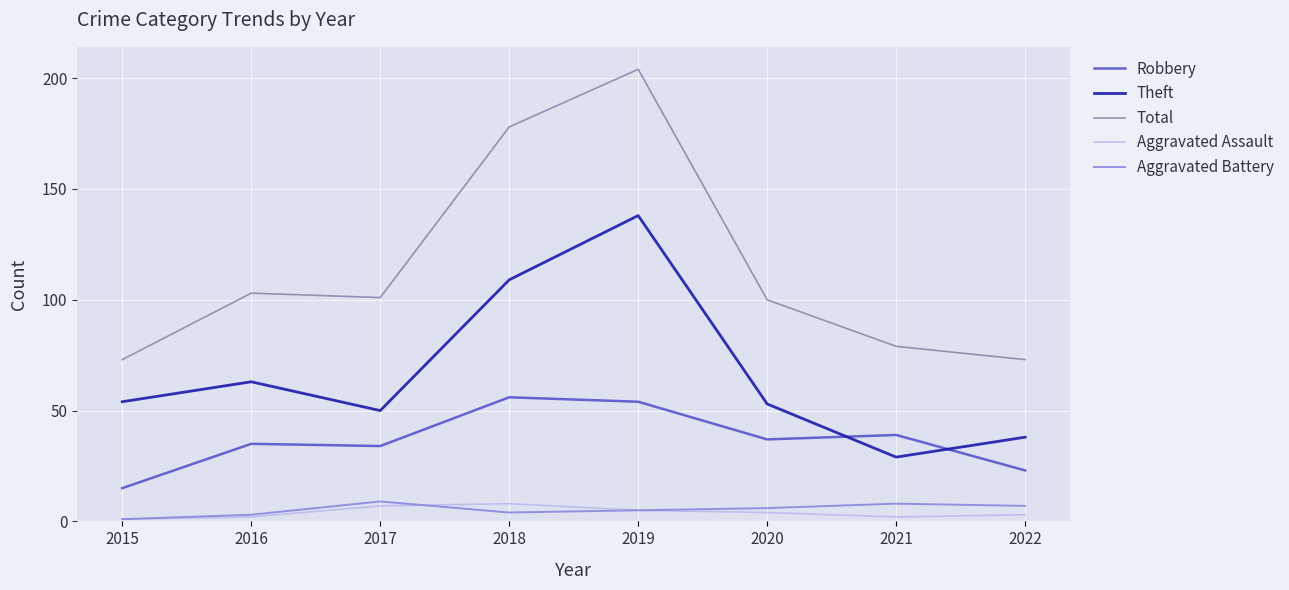

Does the chart display data point markers on the line(s)?

No